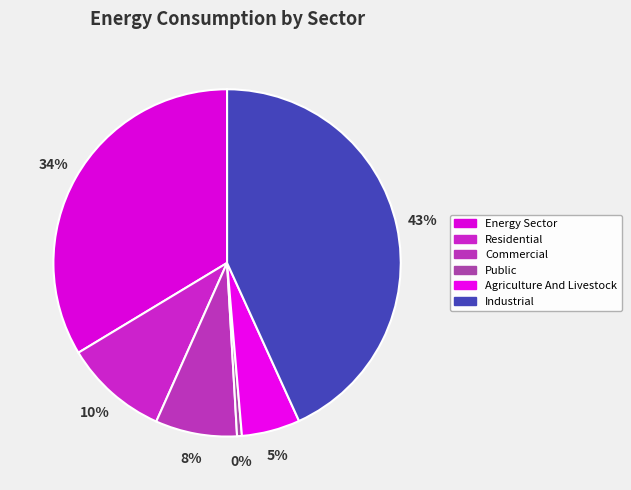

Is the sum of Public and Energy Sector greater than half?

No